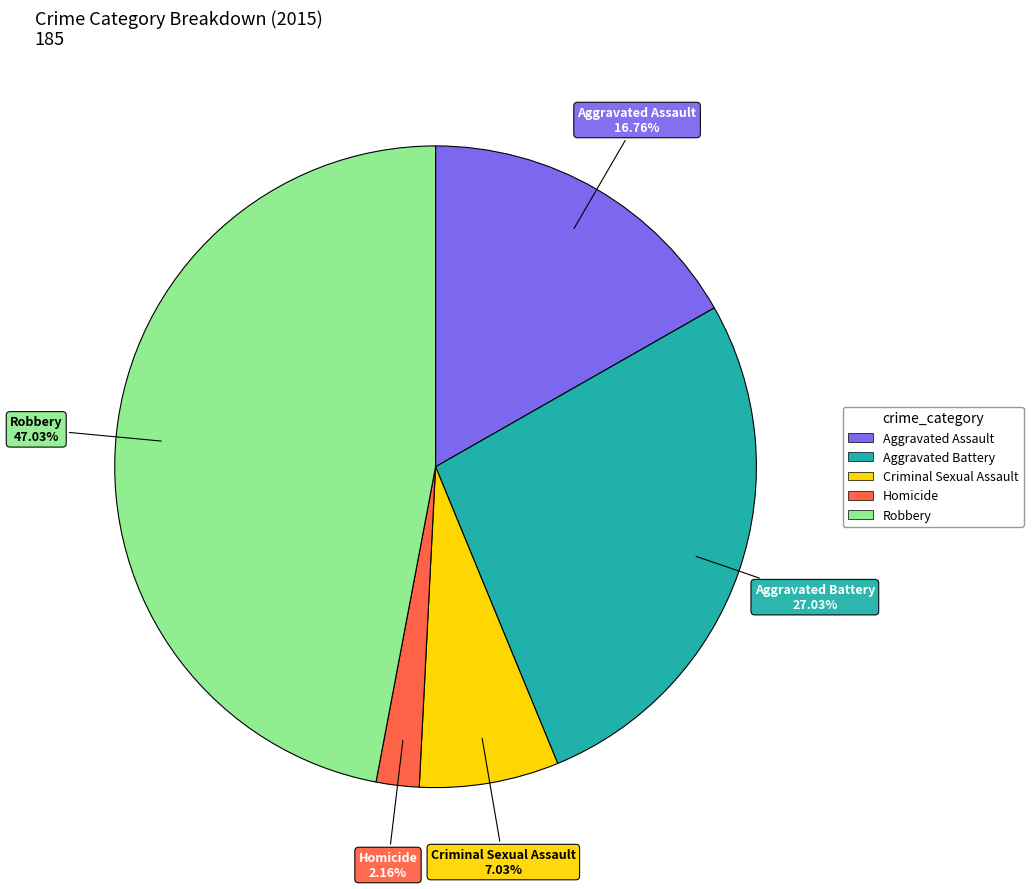

To the nearest percent, what percentage of the pie is Criminal Sexual Assault?

7%